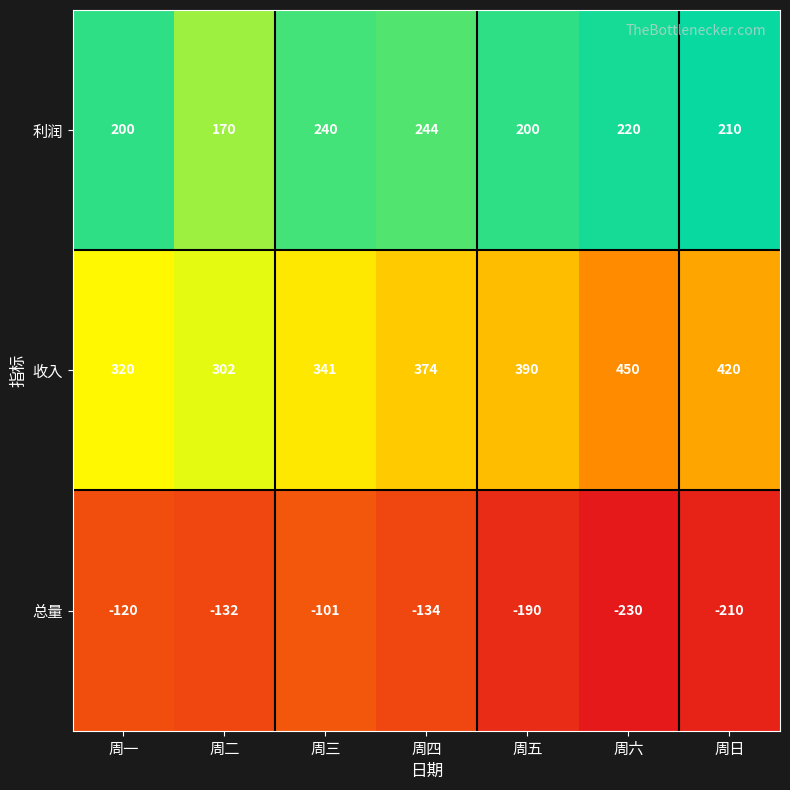

Rank the series at 周三 from highest to lowest value.

收入, 利润, 总量